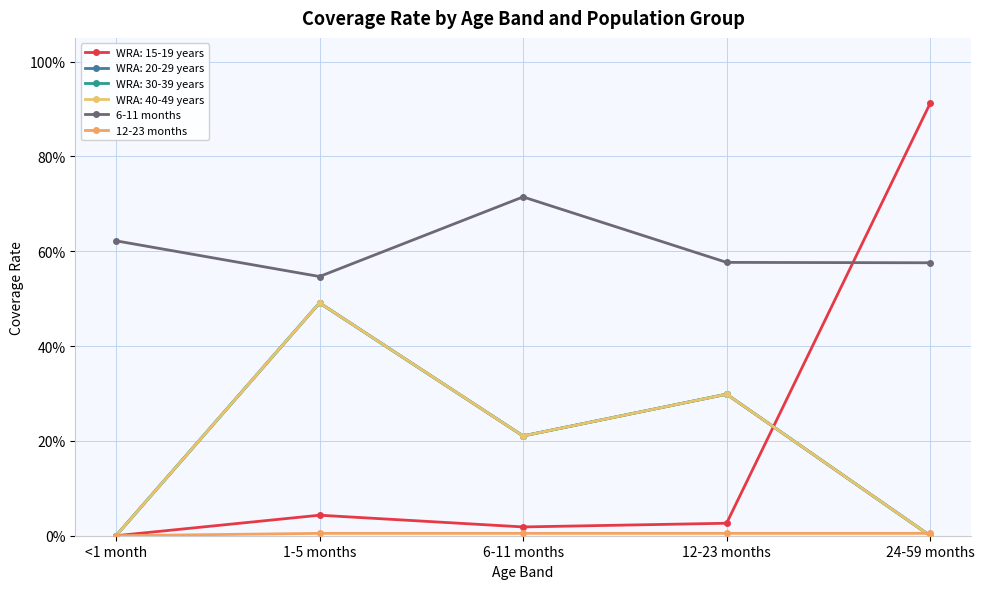

The 6-11 months series shows 0.6 at <1 month. True or false?

True